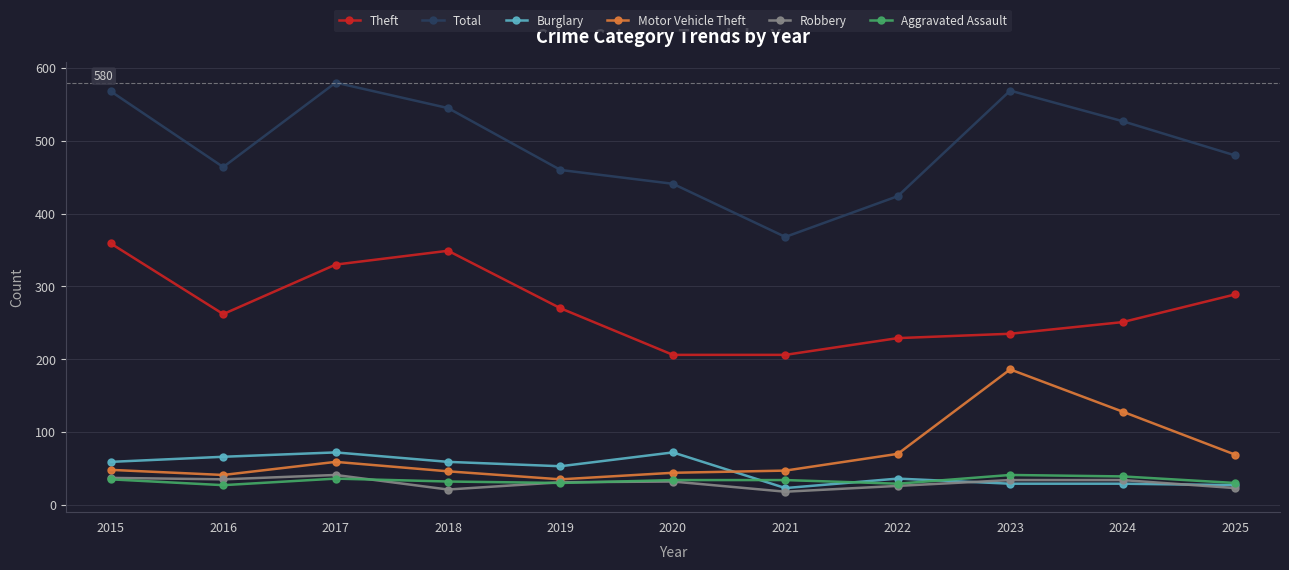

The value of Burglary at 2024 is 50. True or false?

False